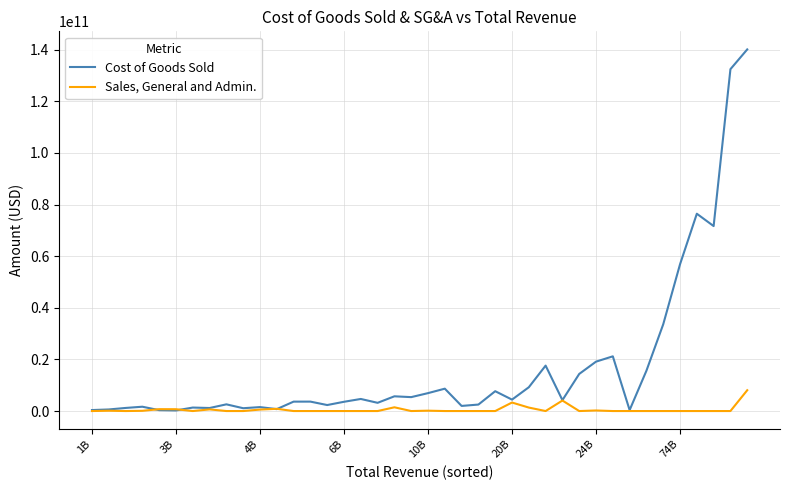

How many values in the Cost of Goods Sold series are below 4227000000?

20